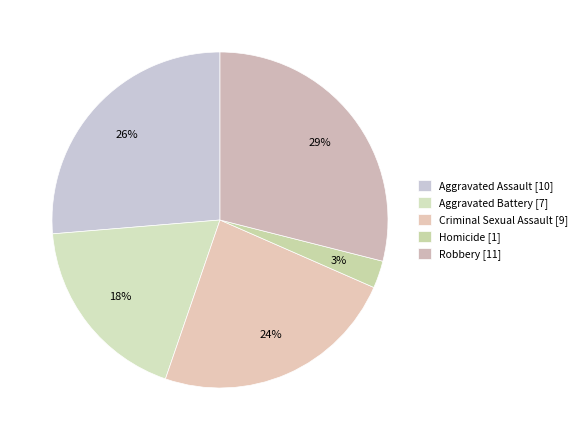

How many slices are in this pie chart?

5